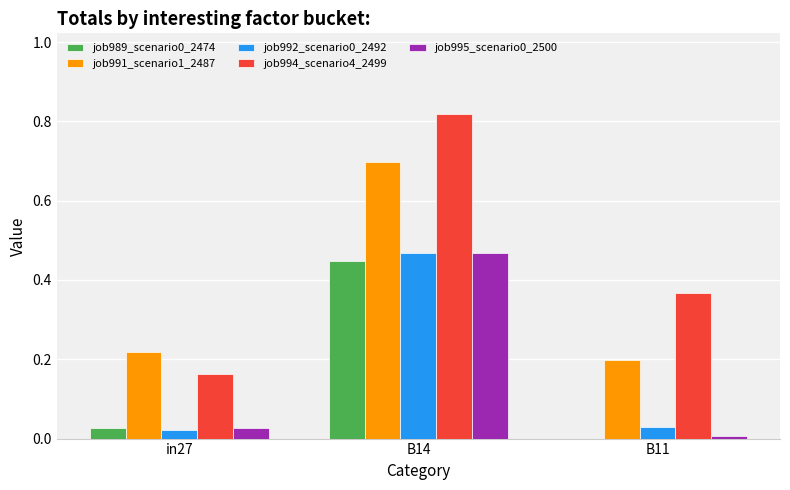

Which series has the largest total across all categories?

job994_scenario4_2499